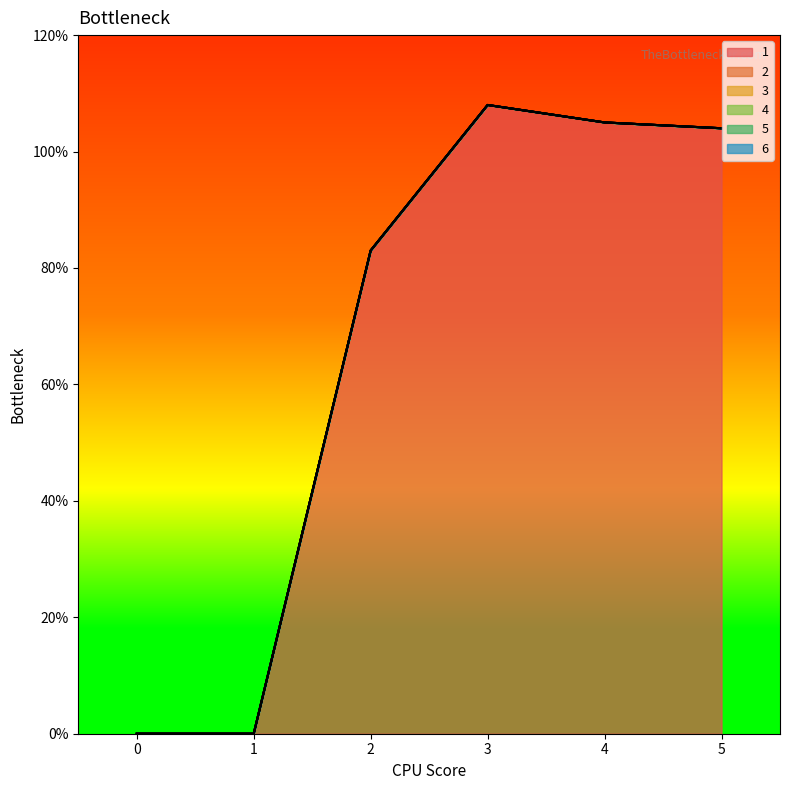

Is it true that 3 equals 0 at 3?

True